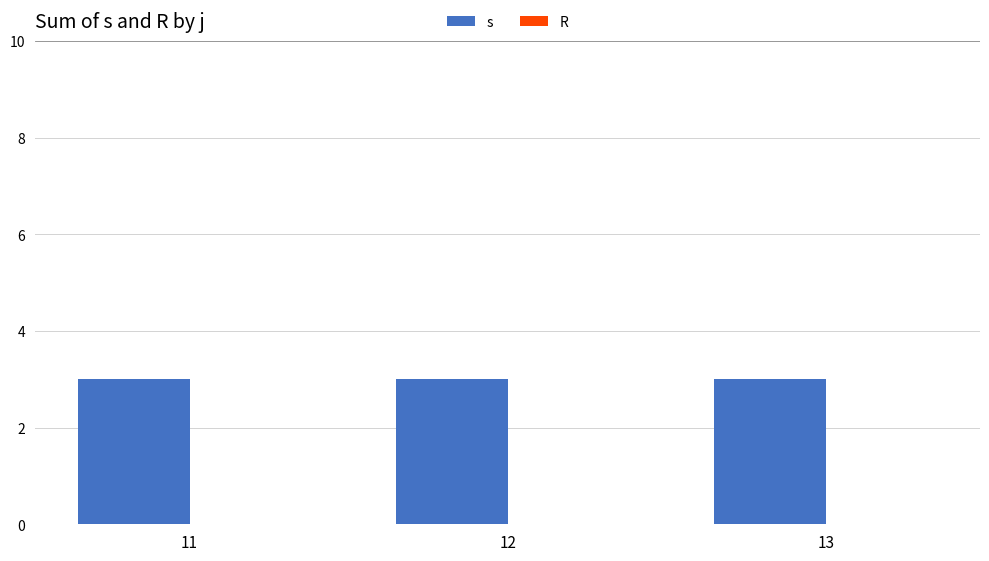

Is the value of s at 12 greater than the value of R at 11?

Yes